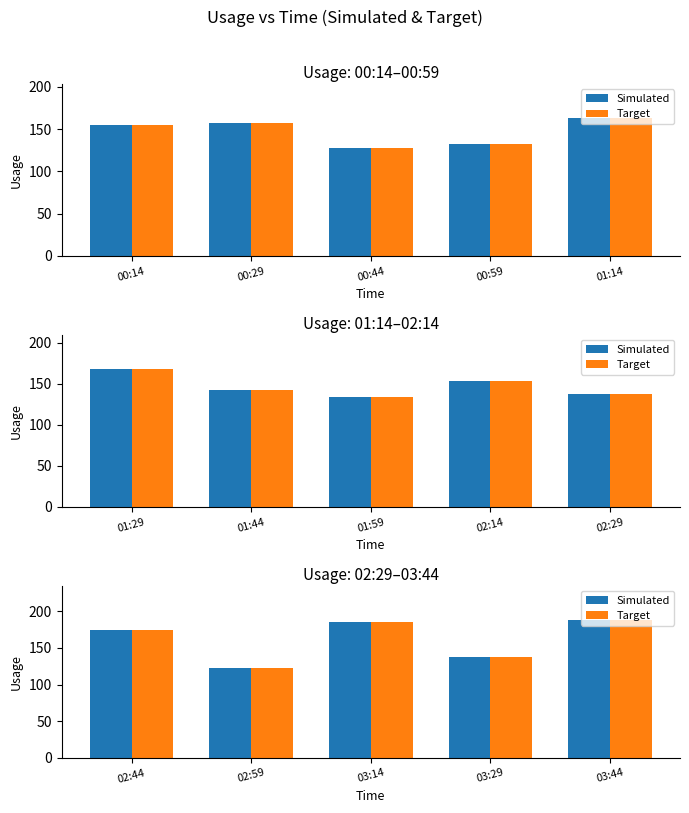

How many bars are there in each group?

2